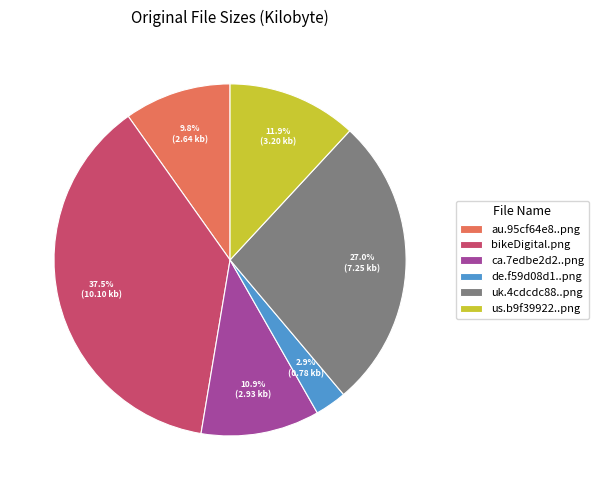

Rank the categories by value from lowest to highest.

de.f59d08d1..png, au.95cf64e8..png, ca.7edbe2d2..png, us.b9f39922..png, uk.4cdcdc88..png, bikeDigital.png